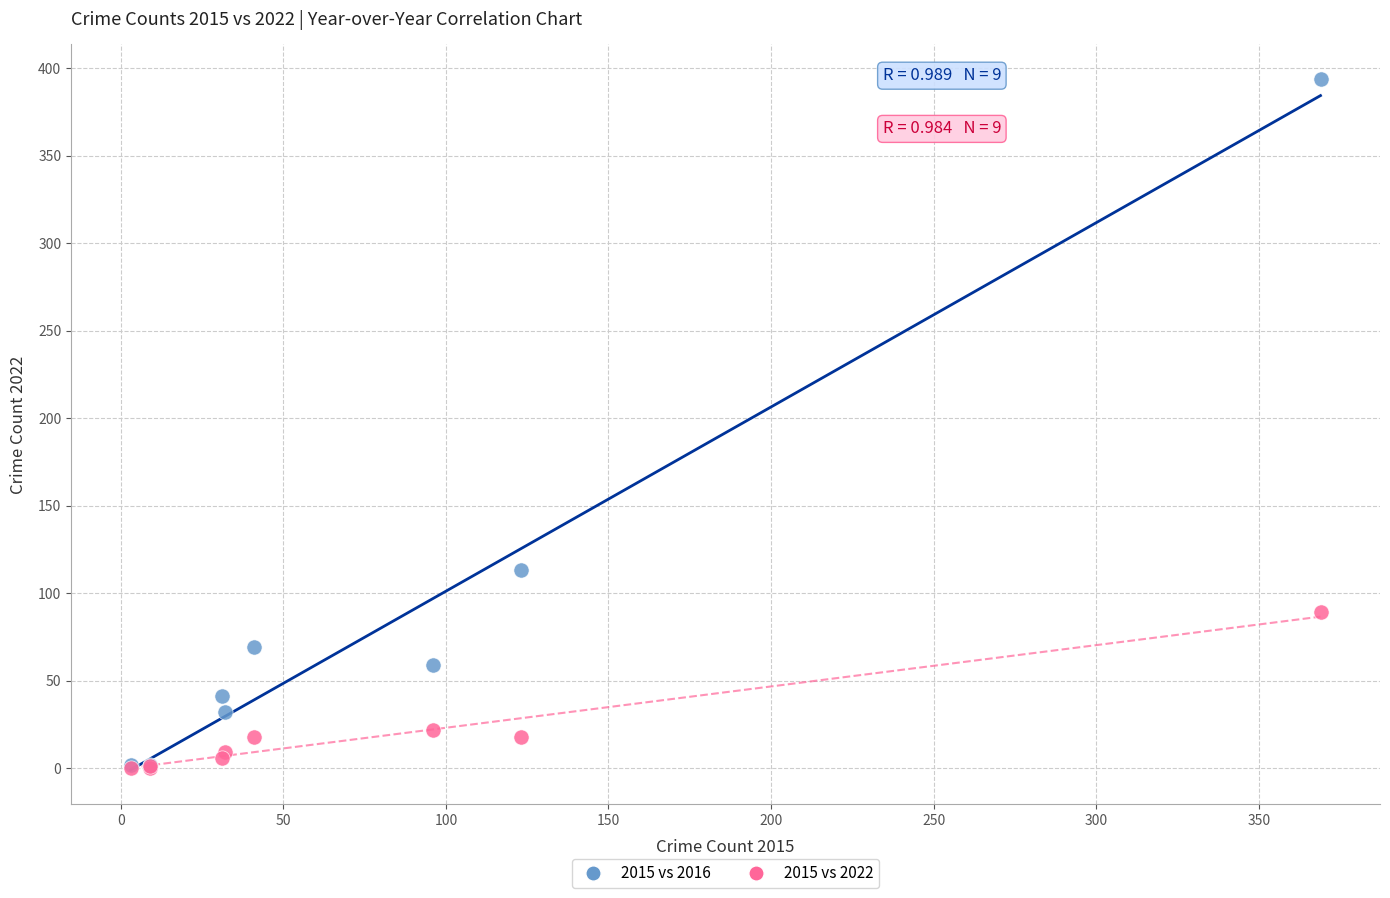

Which series has the widest spread of Y values?

2015 vs 2016